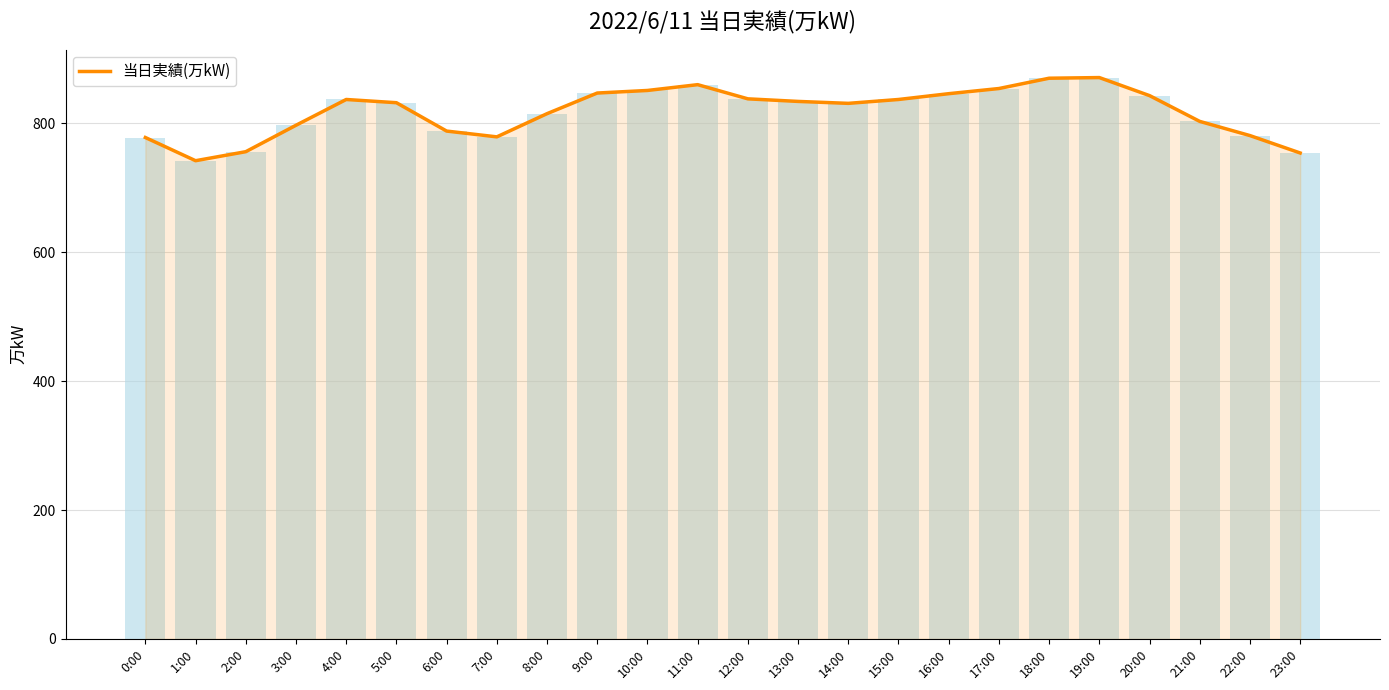

Reading left to right, extract all data points from this chart.

778	742	756	797	837	832	788	779	815	847	851	860	838	834	831	837	846	854	870	871	843	803	781	754